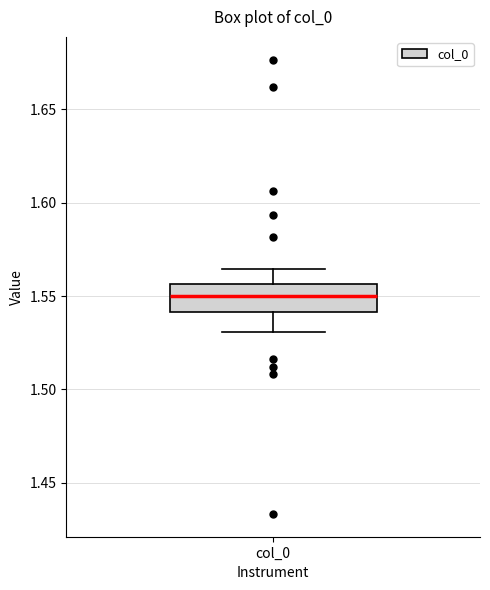

Read this box plot against the y-axis: the position of the median line, the range covered by the box, and the ends of both whiskers. The values are not printed on the chart, so give them approximately, as read against the axis.

median 1.550, box 1.540 to 1.555, whiskers 1.530 to 1.565